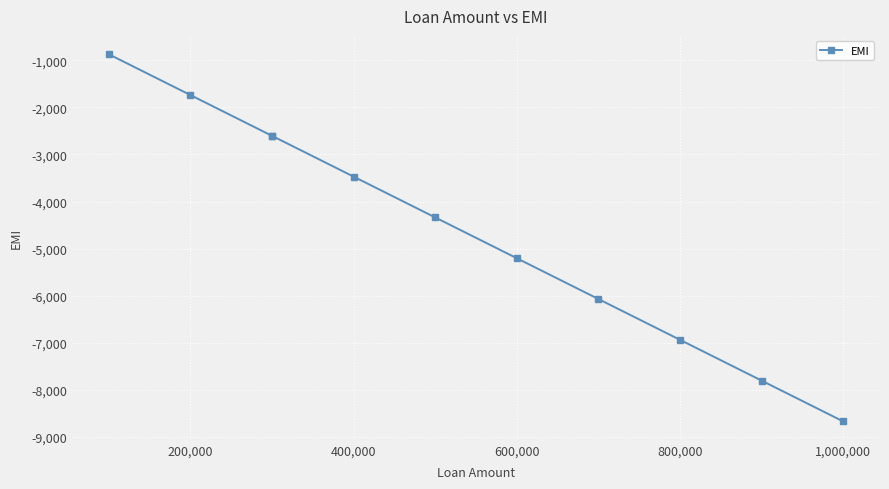

True or false: there are more than 1 points higher than both neighbors.

False